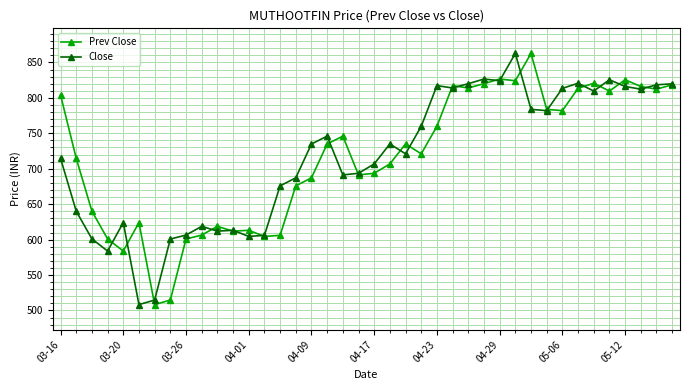

Does the chart display data point markers on the line(s)?

Yes